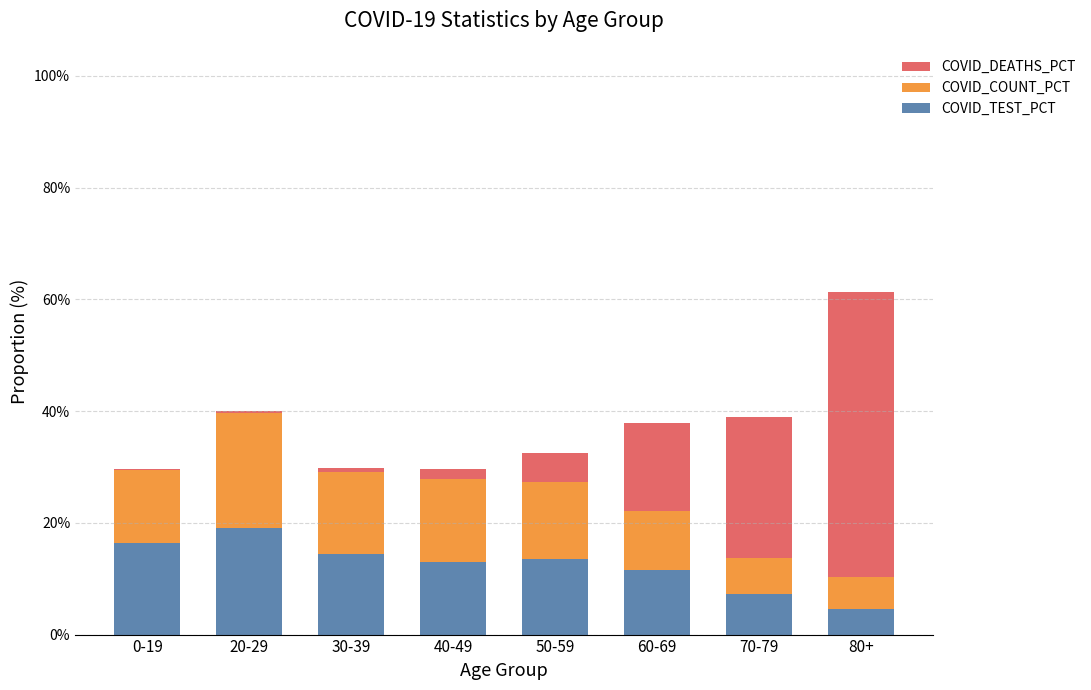

What is the total value across all series at 80+?

61.3